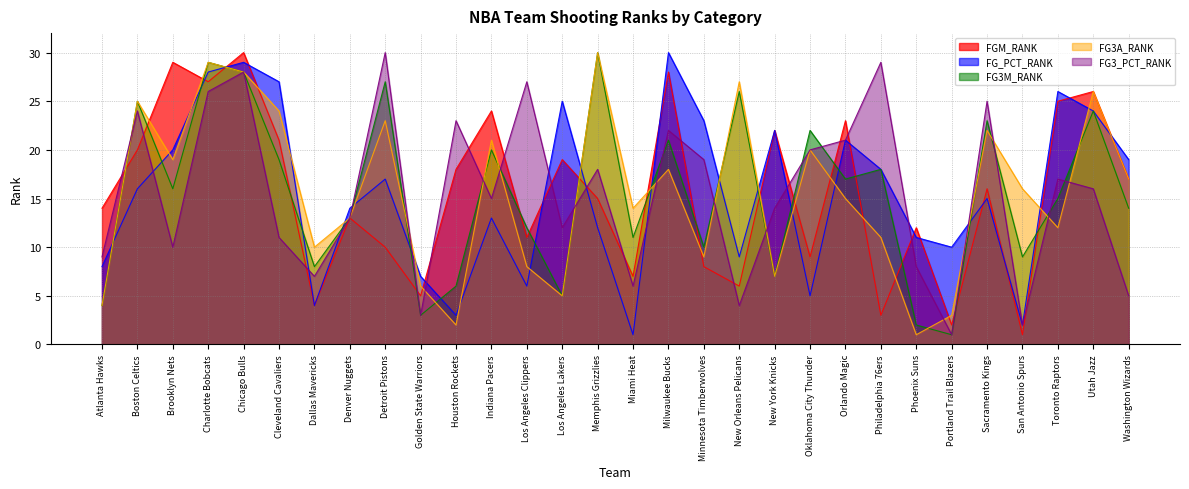

Which series has the largest total across all categories?

FGM_RANK